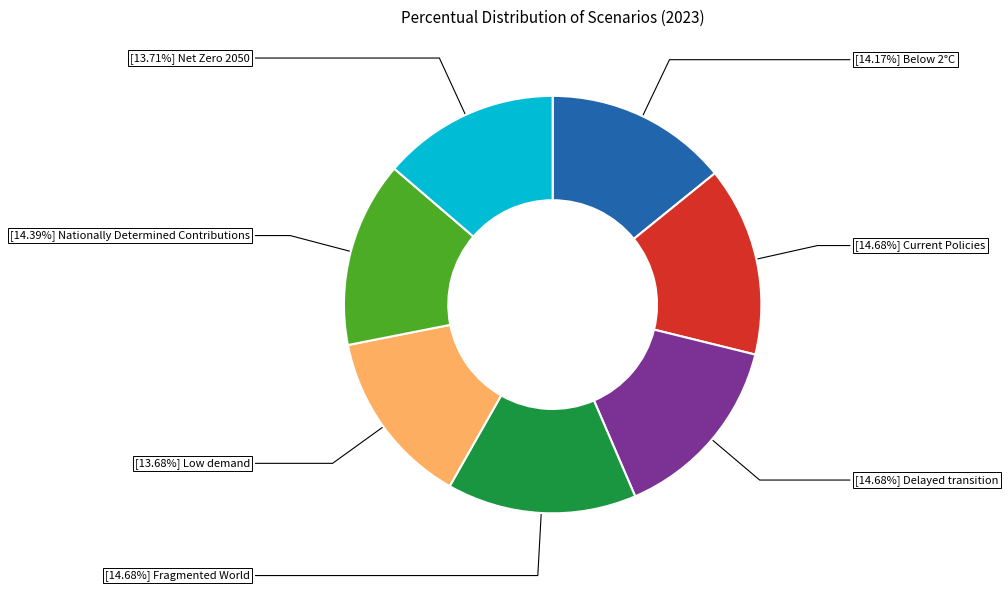

Is there any slice that represents more than half of the pie?

No